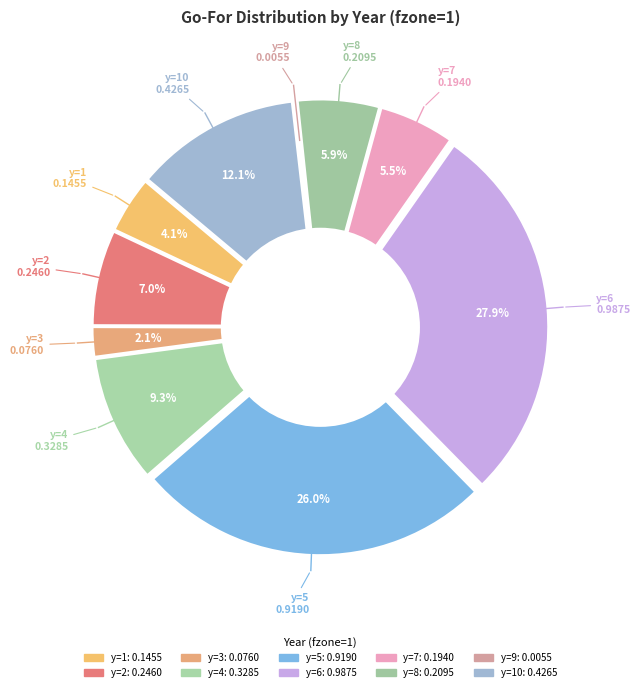

How many segments does this pie chart have?

10